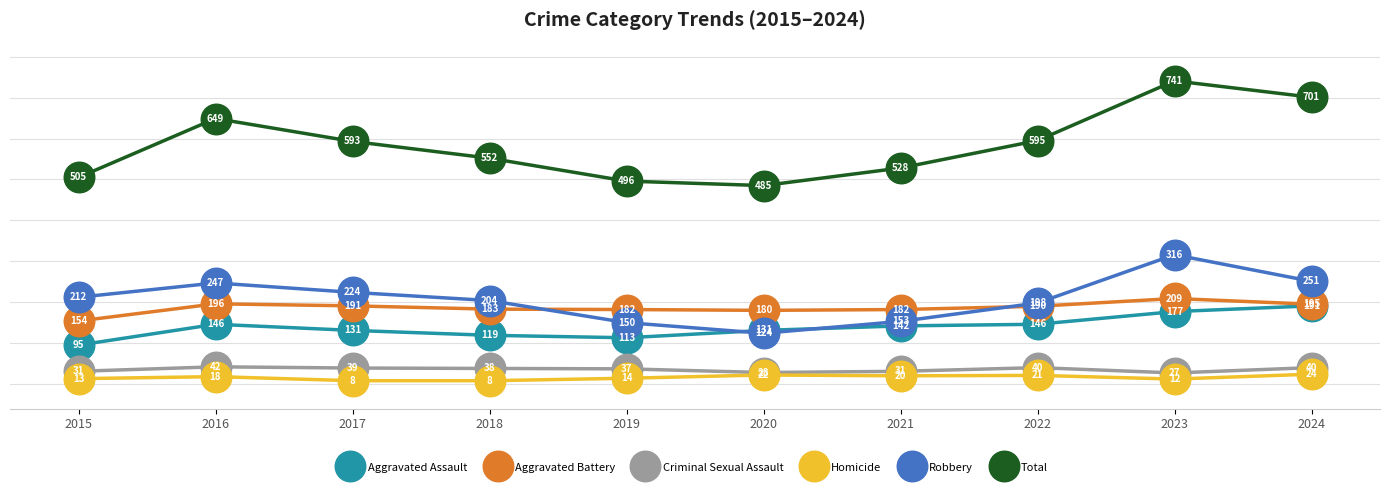

Where is the first local minimum for Criminal Sexual Assault?

2020